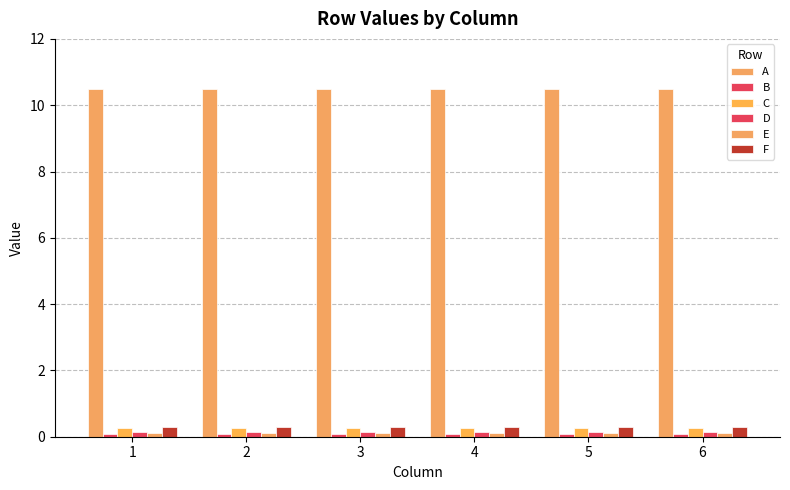

Rank the series by their maximum value, from lowest to highest.

B, E, D, C, F, A